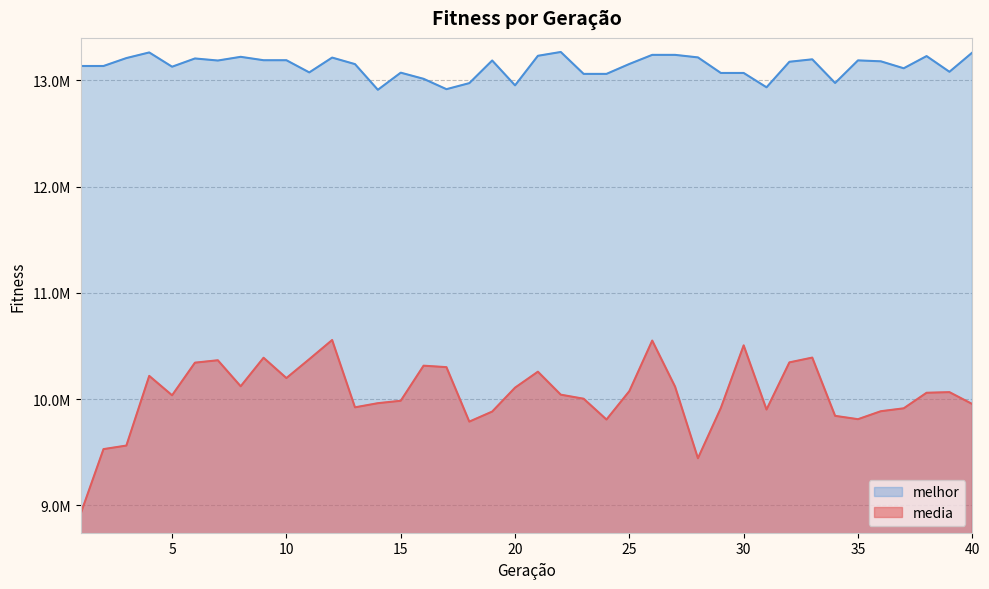

Which series has the largest range (max minus min)?

media